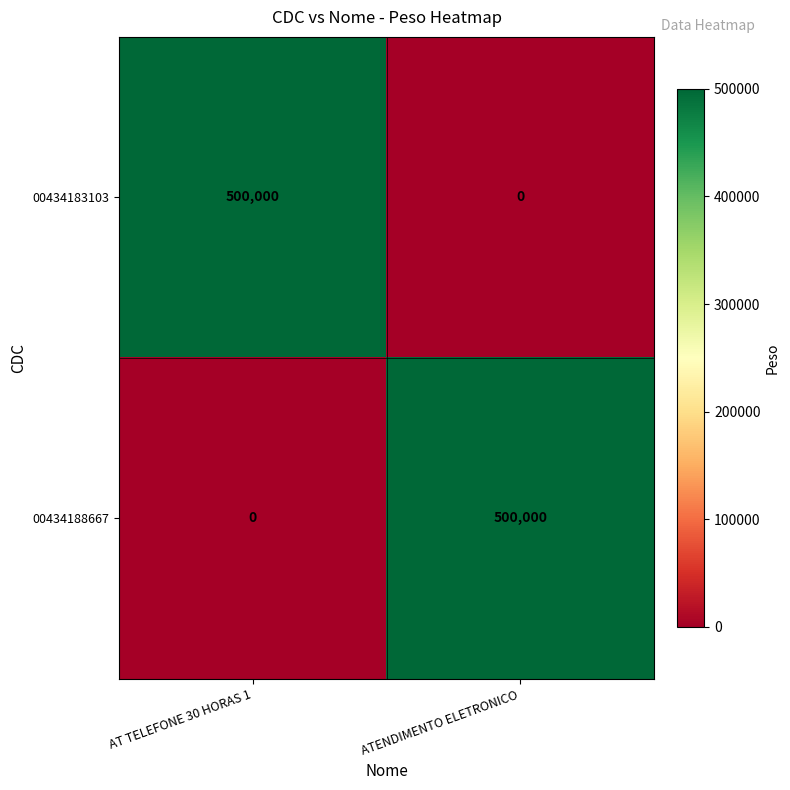

Rank the categories by 00434183103 value from lowest to highest.

ATENDIMENTO ELETRONICO, AT TELEFONE 30 HORAS 1